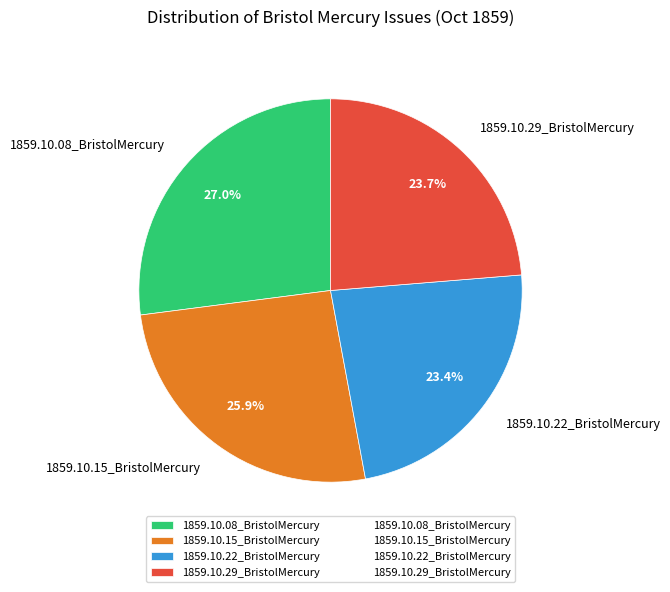

What is the largest slice in the pie chart?

1859.10.08_BristolMercury